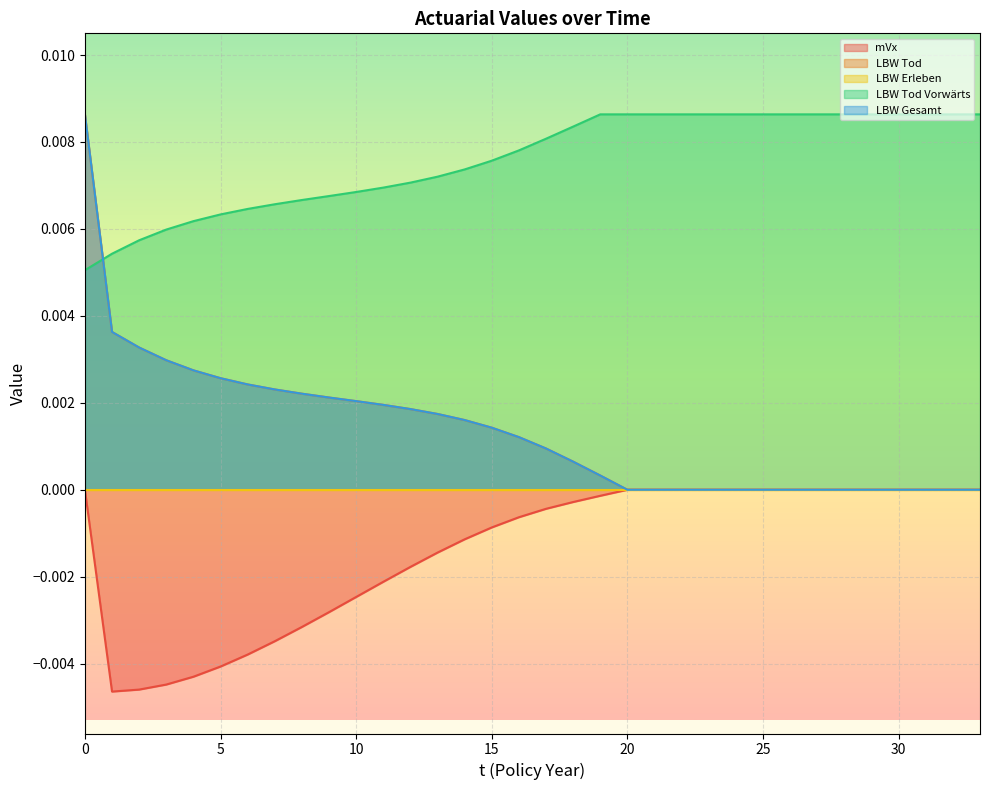

Which series changed the most between 1 and 21?

mVx